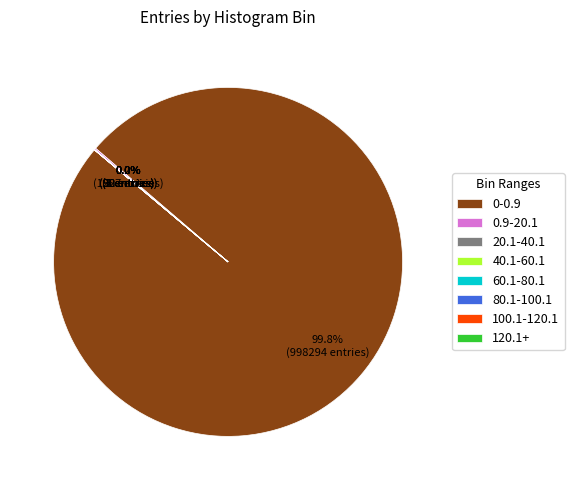

Which category has the biggest portion of the pie?

0-0.9